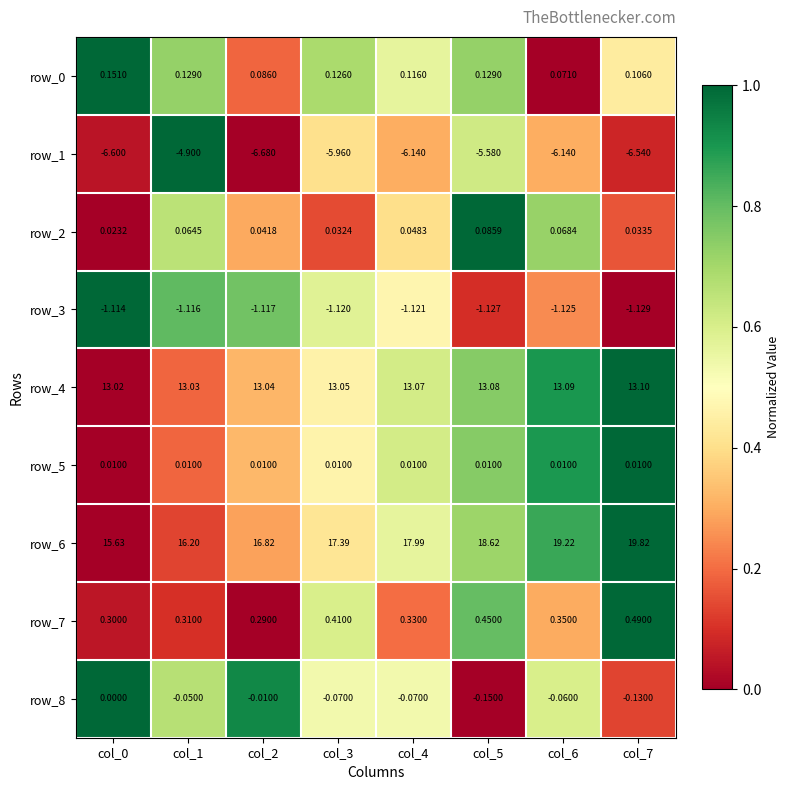

Which category has the highest value across all series?

col_7